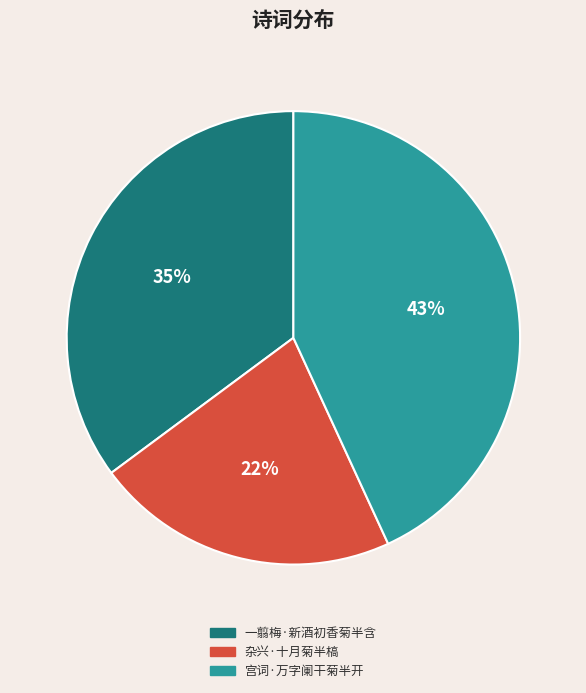

Which has a higher value, 一翦梅·新酒初香菊半含 or 宫词·万字阑干菊半开?

宫词·万字阑干菊半开